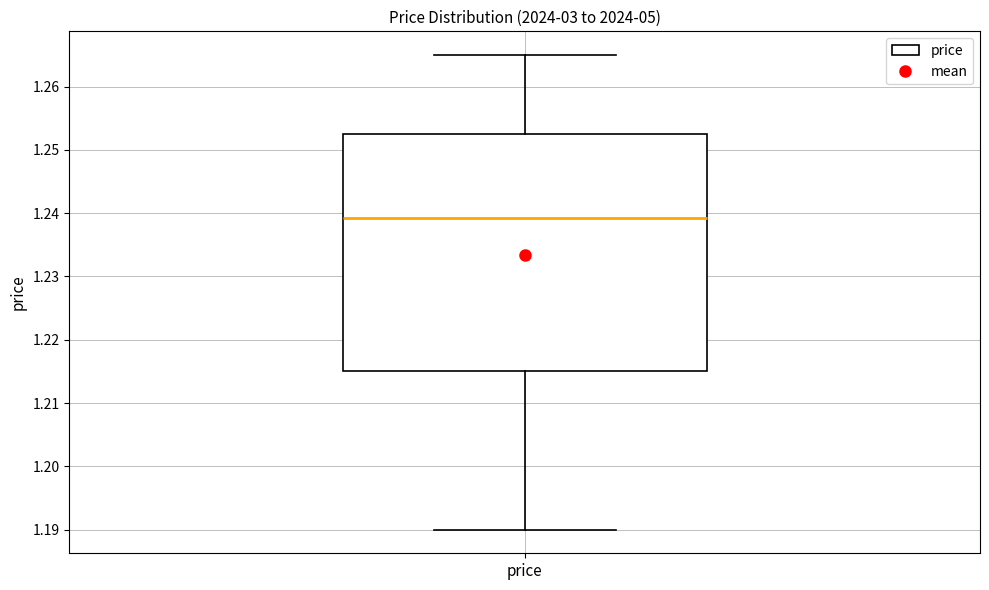

Read this box plot against the y-axis: the position of the median line, the range covered by the box, and the ends of both whiskers. The values are not printed on the chart, so give them approximately, as read against the axis.

median 1.239, box 1.215 to 1.252, whiskers 1.190 to 1.265